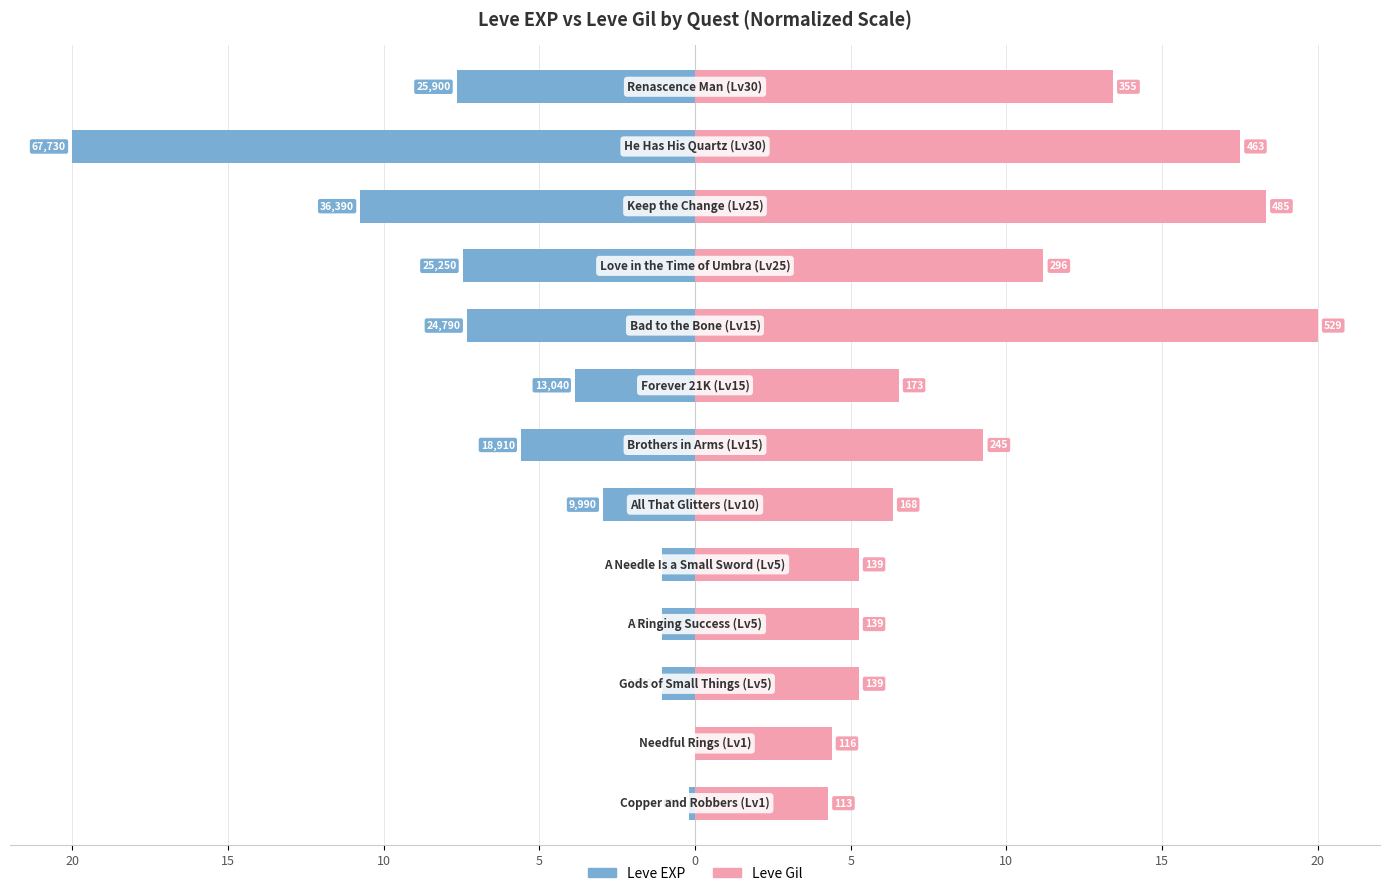

Which series has the largest range (max minus min)?

Leve EXP